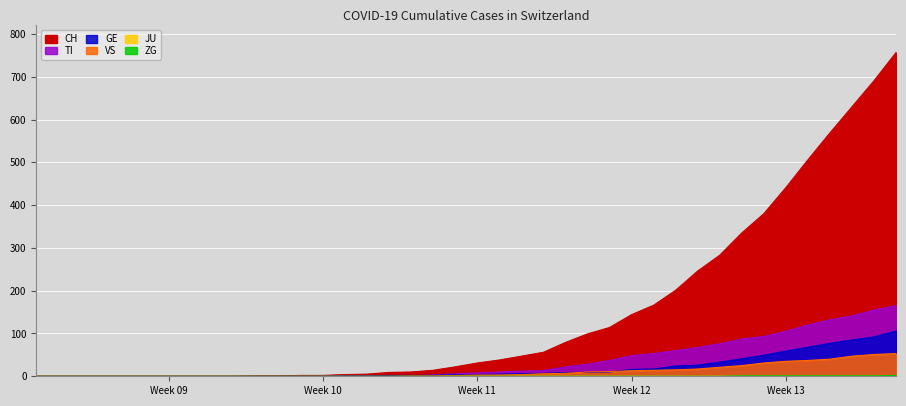

Where is VS nearest to the value 26?

2020-03-28